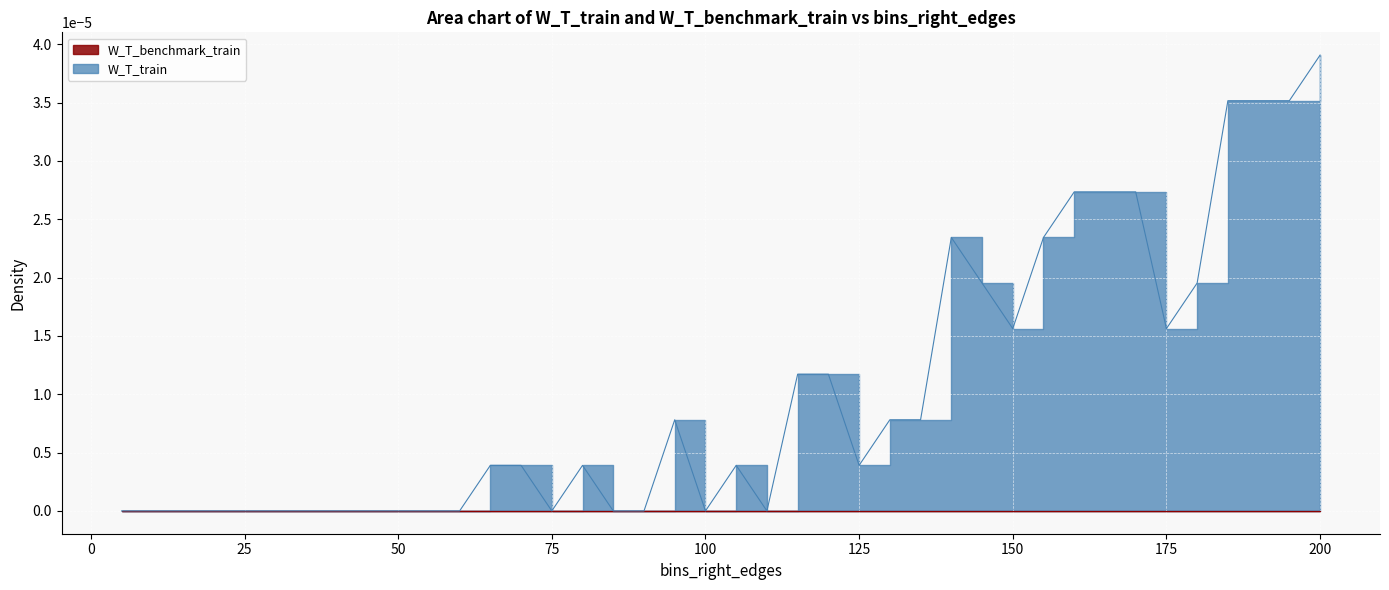

Which has a higher value, 10 or 110?

10